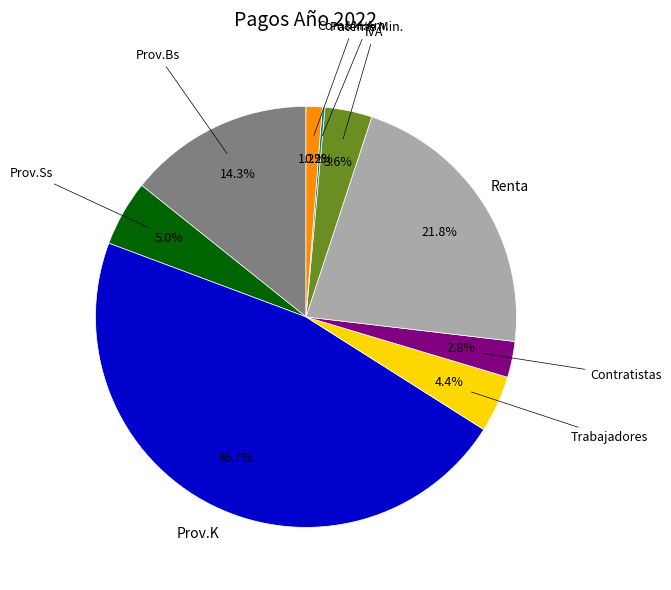

Is there any slice that represents more than half of the pie?

No